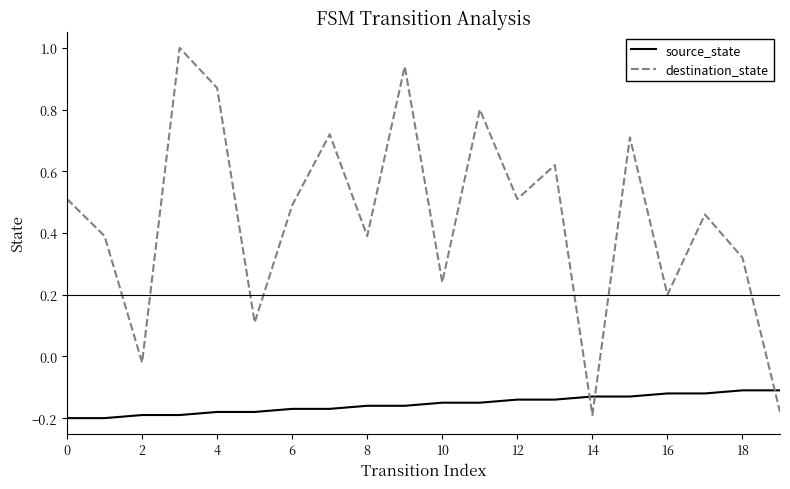

What is the greatest value displayed?

1.0